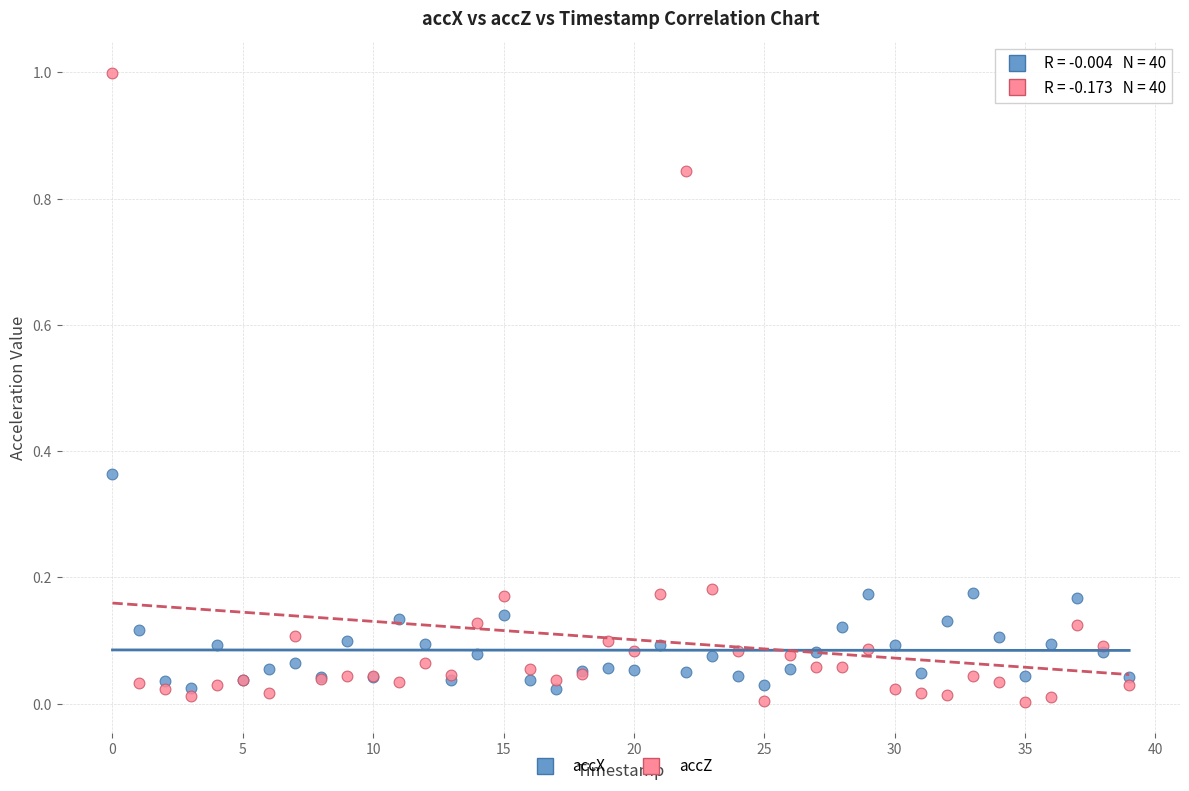

Which series has the largest Y range (max minus min)?

accZ